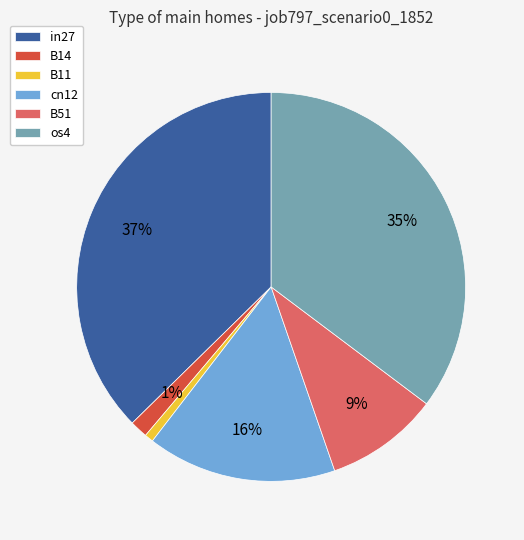

What percentage is the B51 slice, to the nearest percent?

9%